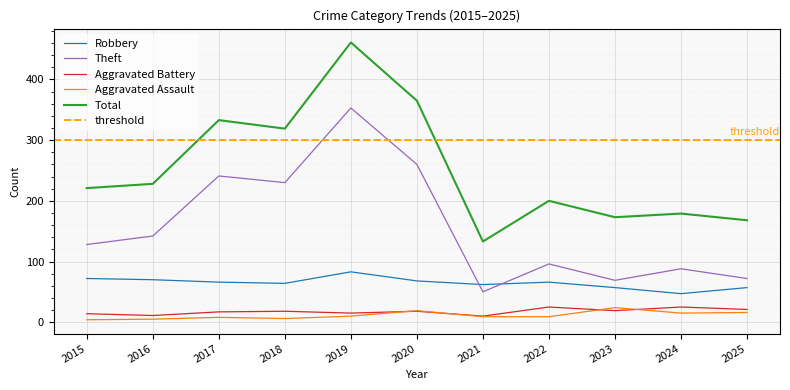

At which category is the sum across all series the highest?

2019